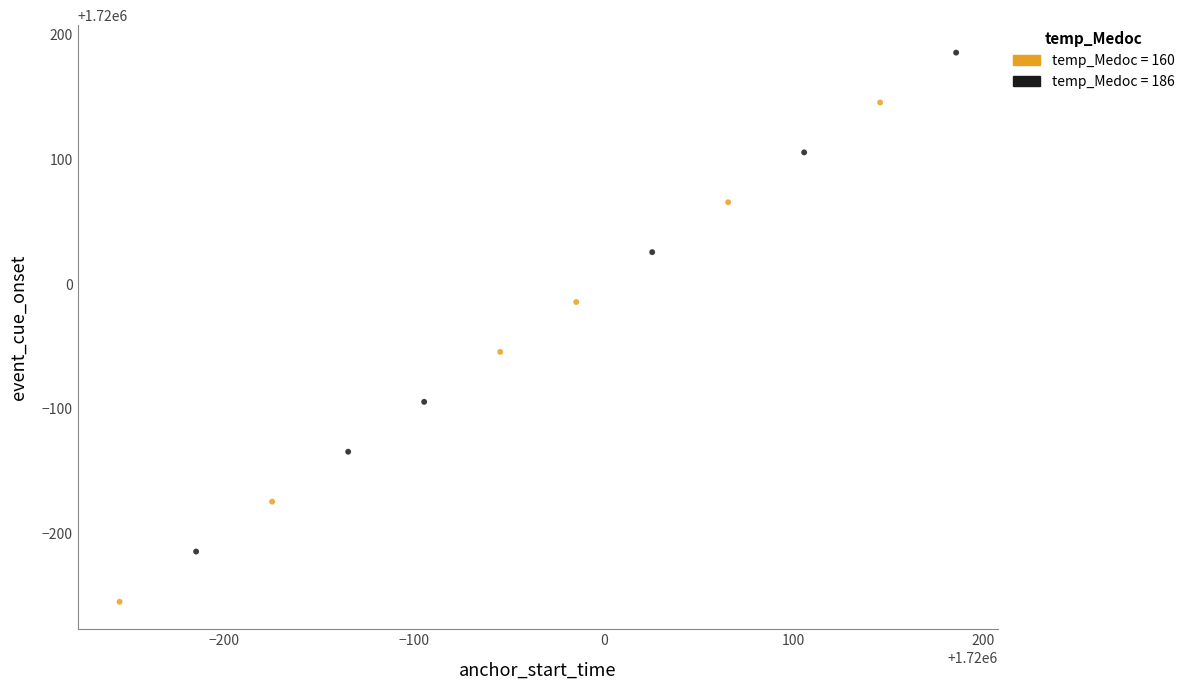

Which series reaches the minimum Y coordinate?

temp_Medoc = 160